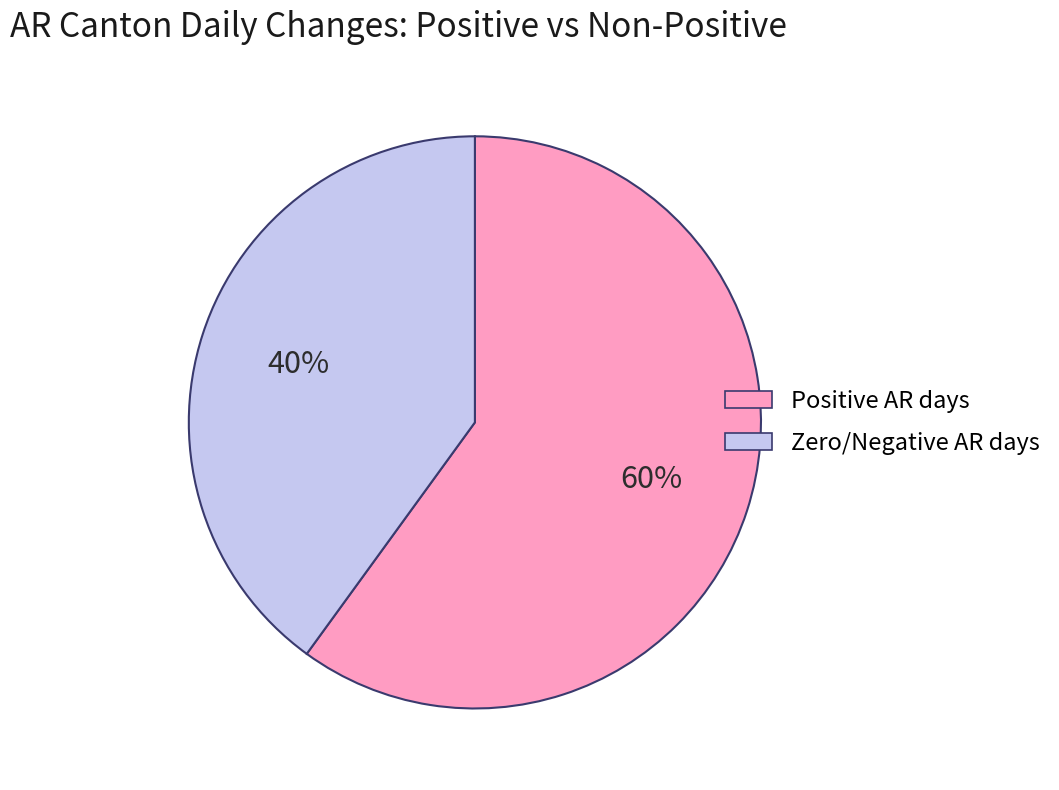

To the nearest percent, what percentage of the pie is Positive AR days?

60%